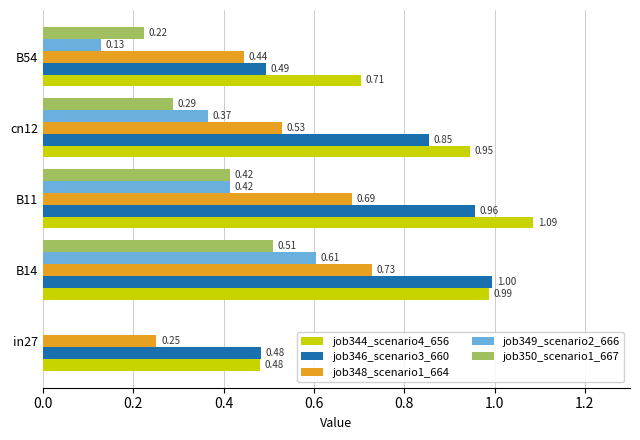

What is the total value across all series at B11?

3.6